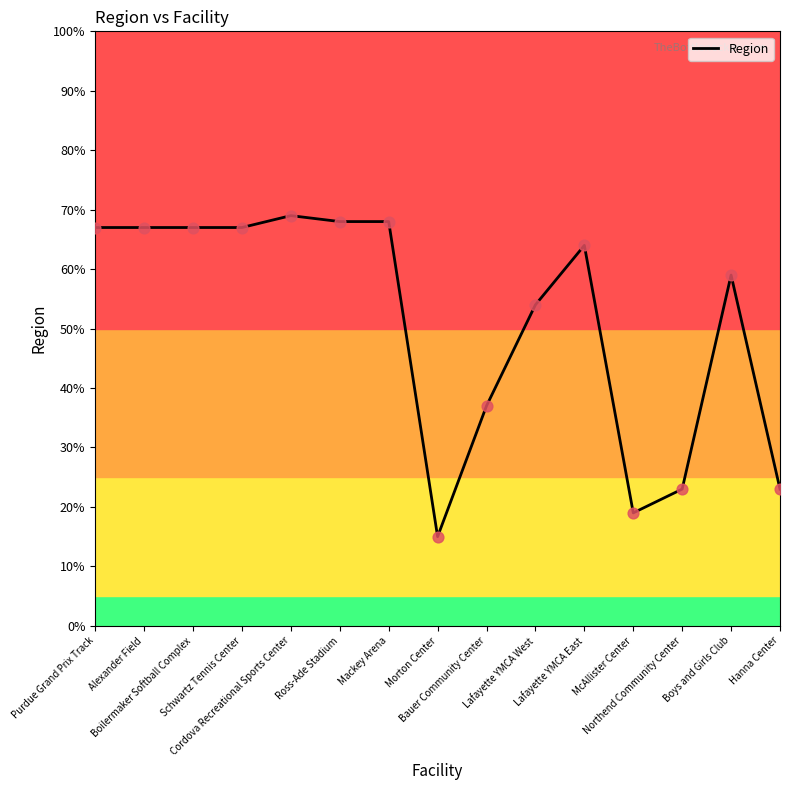

Which has a higher value, Lafayette YMCA East or Bauer Community Center?

Lafayette YMCA East